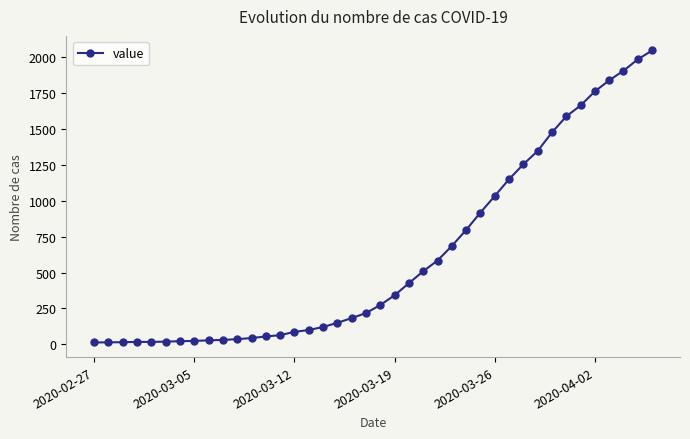

What is the greatest value displayed?

2047